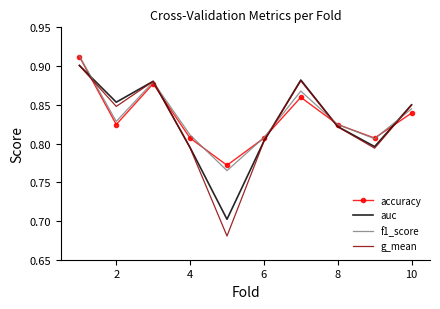

Is the value of accuracy at 10 greater than the value of f1_score at 8?

Yes